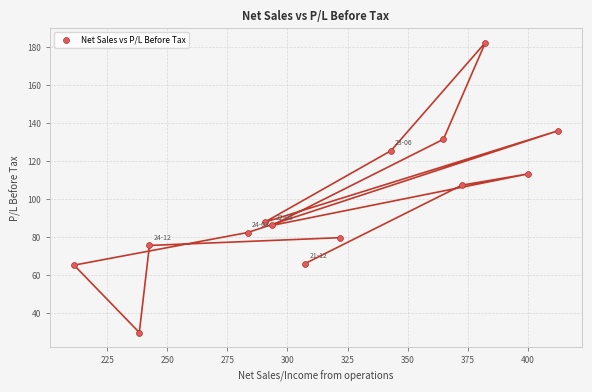

What is the range of Y values (max minus min)?

152.8